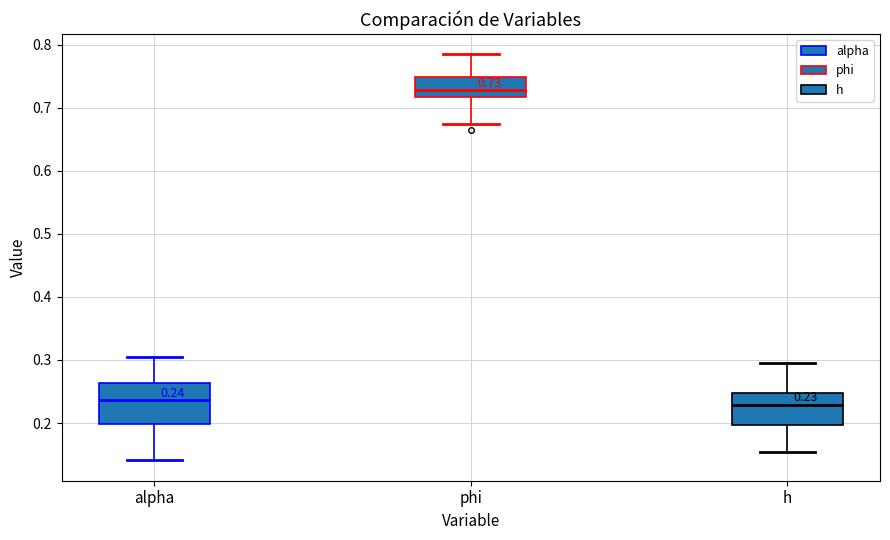

Which box has the highest median line?

phi